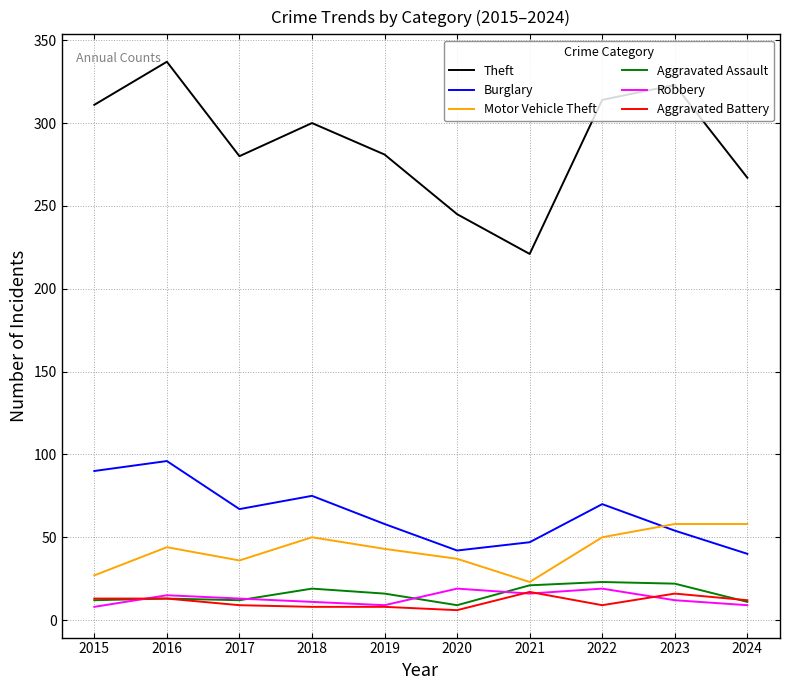

Which series has the widest spread of values?

Theft